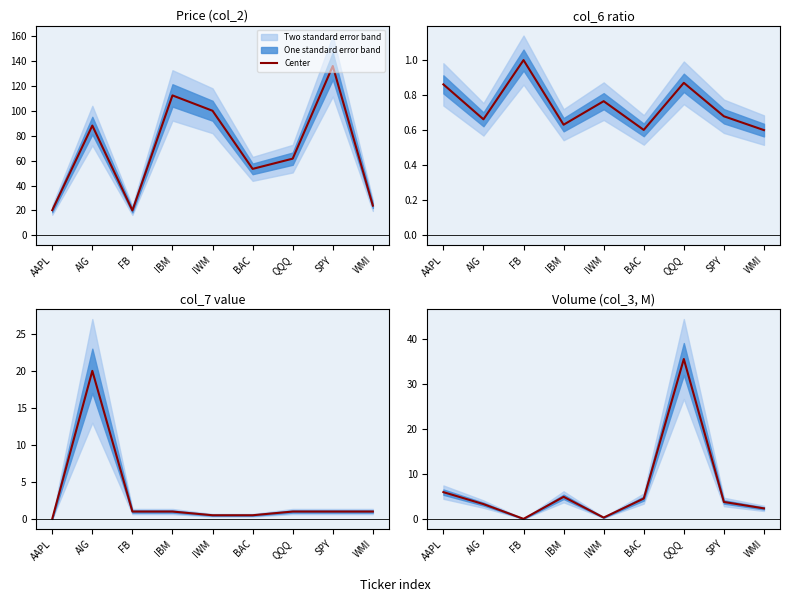

The chart shows a value of 0.0 at FB. True or false?

False